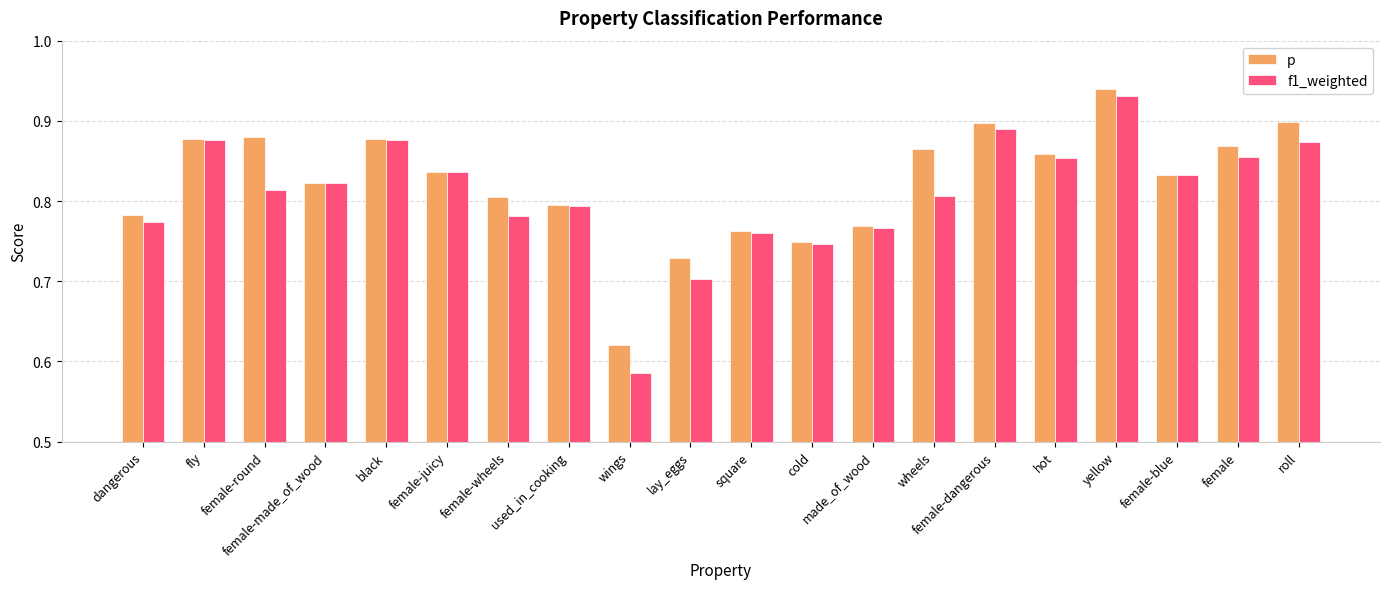

How many groups of bars are there?

20